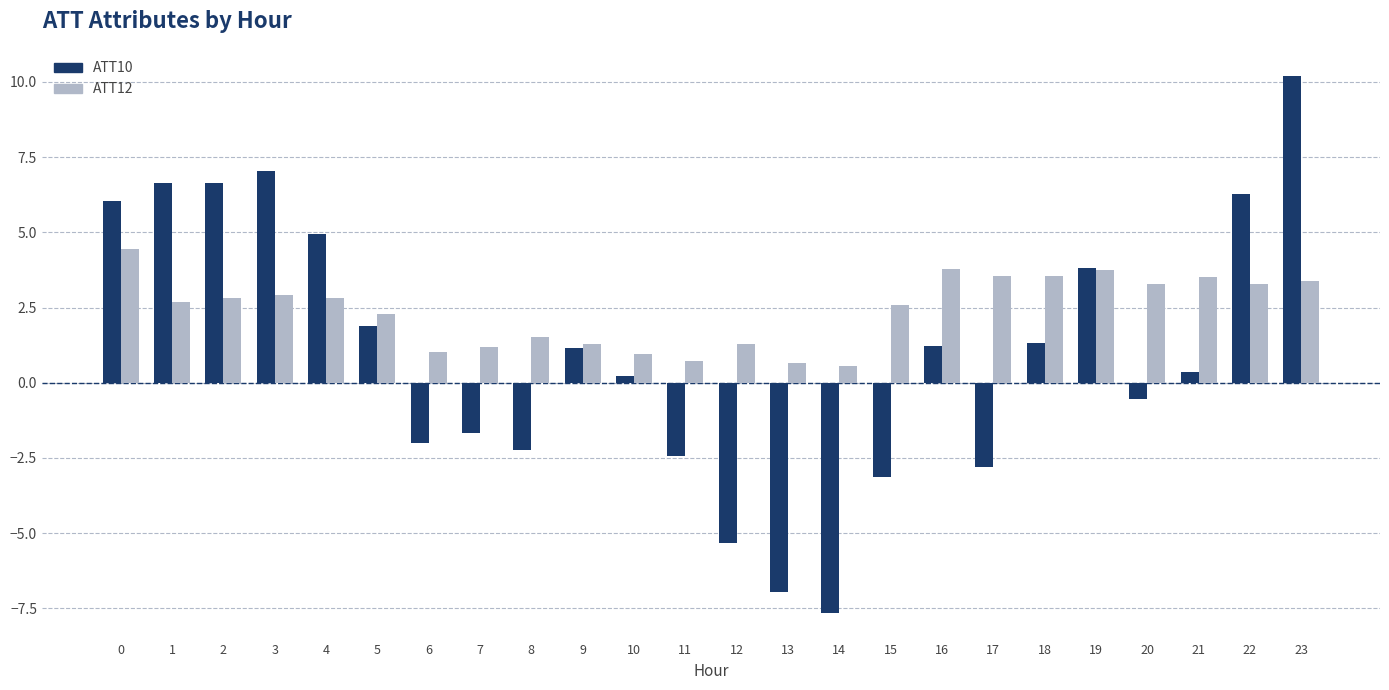

What is the value of the ATT10 bar at the 14th from the left?

-6.9